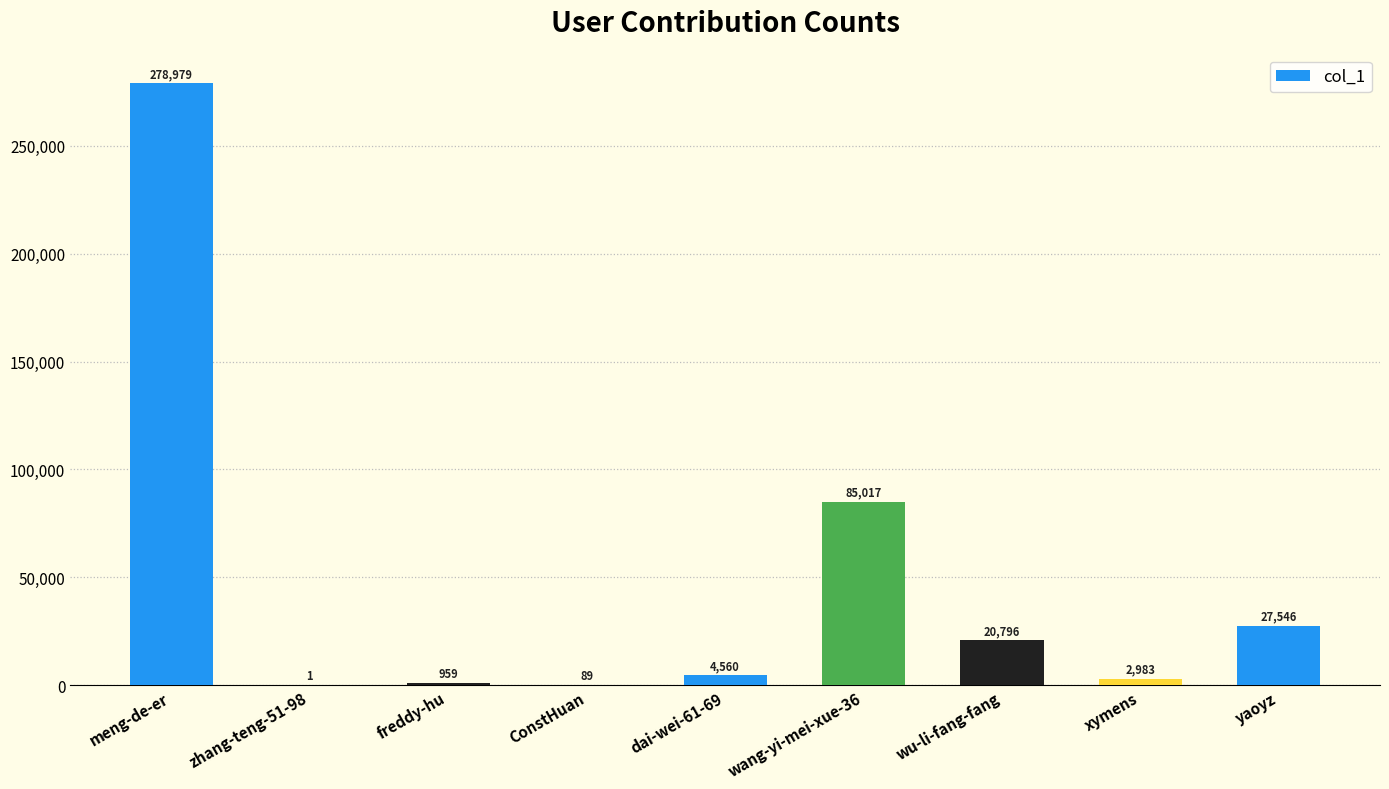

At which category does the chart reach its peak across all series?

meng-de-er